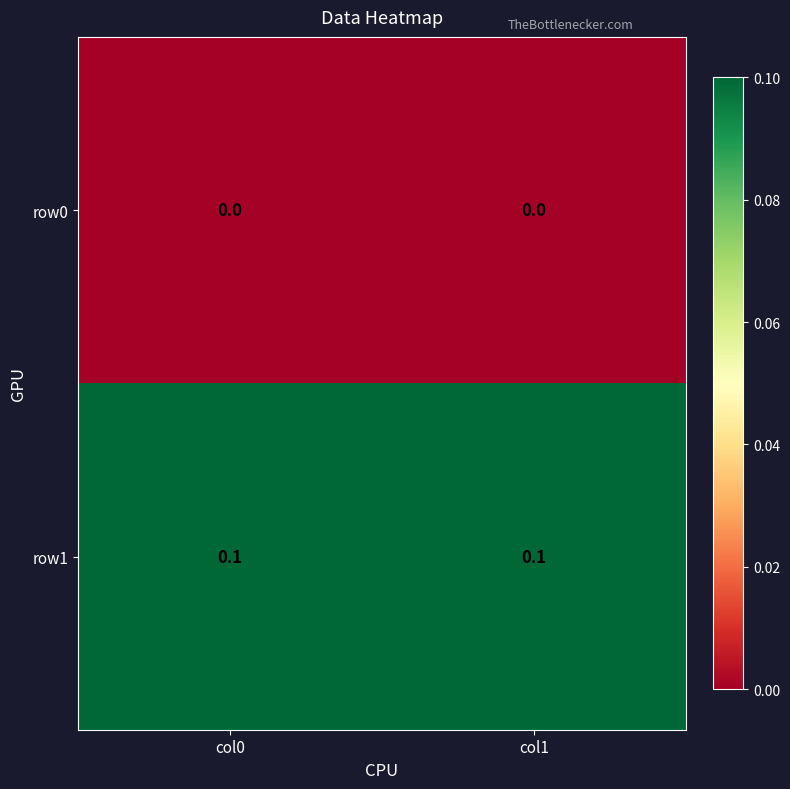

The row1 series shows 0.0 at col1. True or false?

False